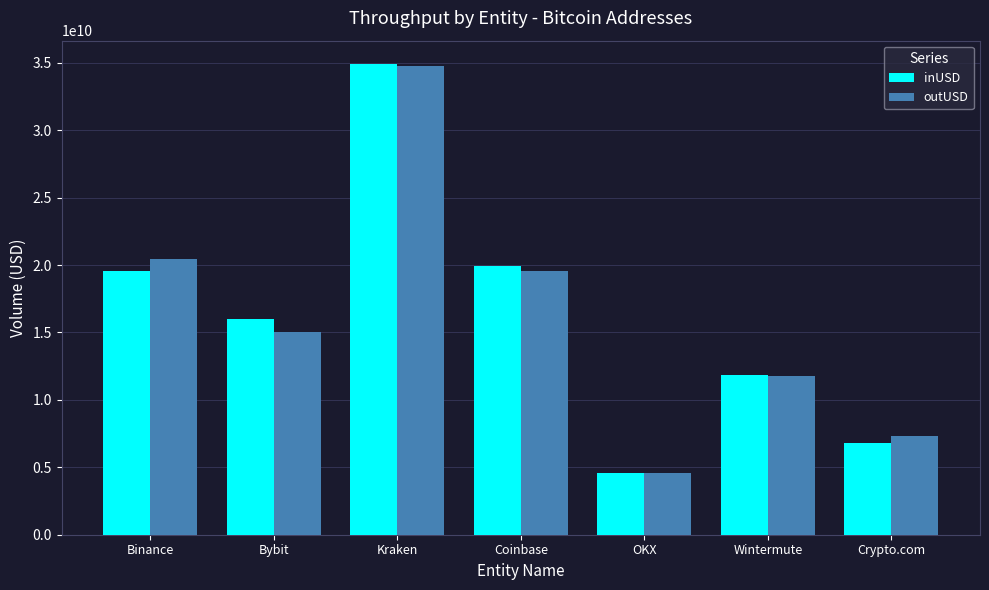

What is the value of the inUSD bar at the 6th from the left?

11821089263.7